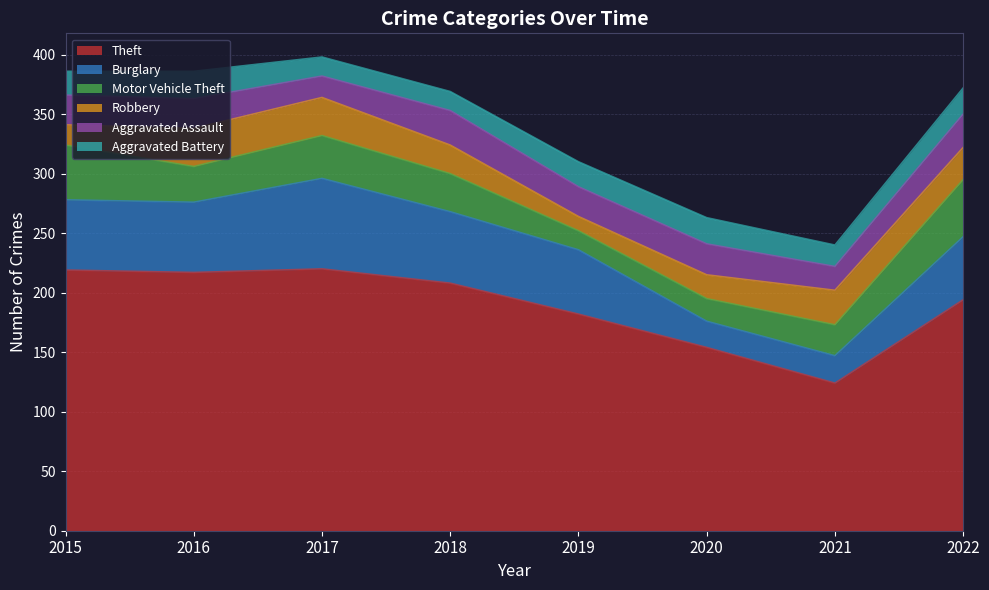

Read the Theft value at 2022, to the nearest 10.

190